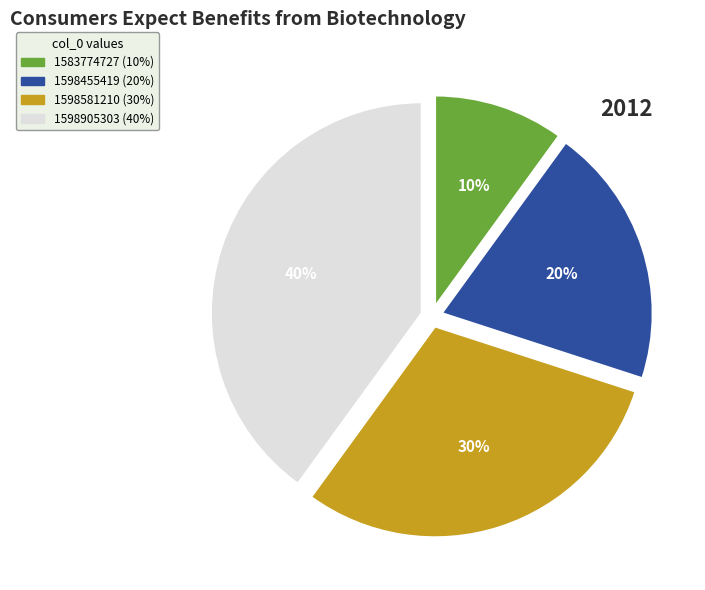

How many segments does this pie chart have?

4